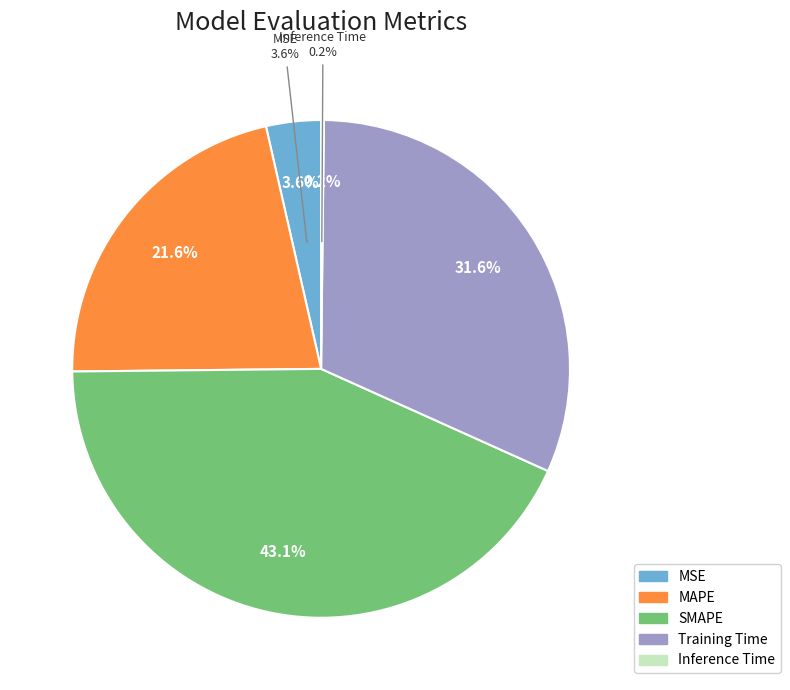

To the nearest percent, what portion does MSE represent?

4%